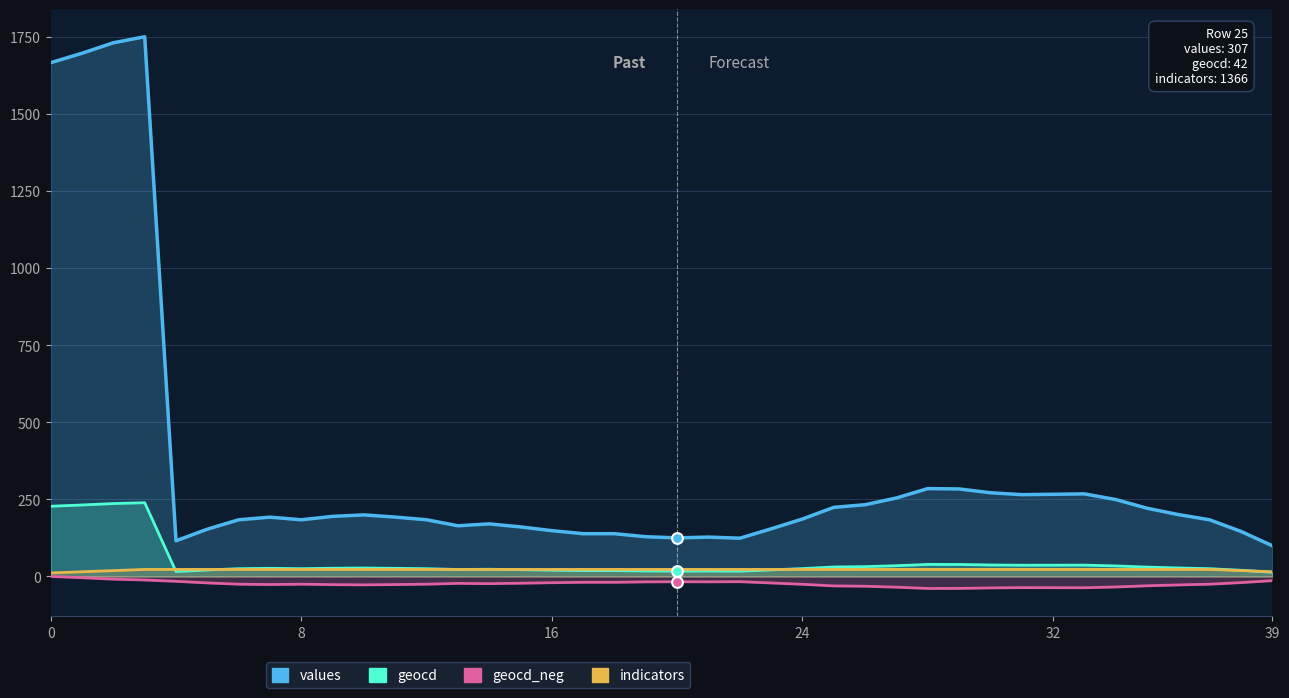

Which series reaches the maximum Y coordinate?

values